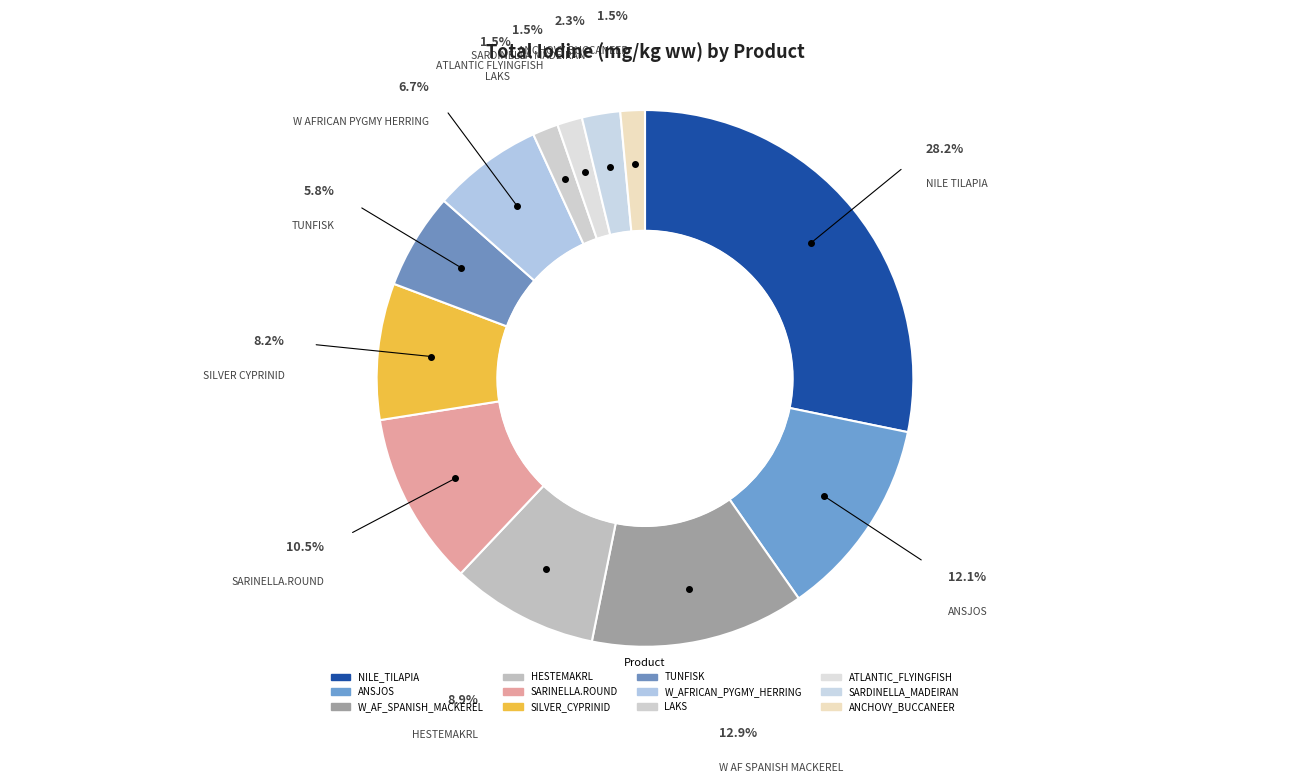

How many segments does this pie chart have?

12